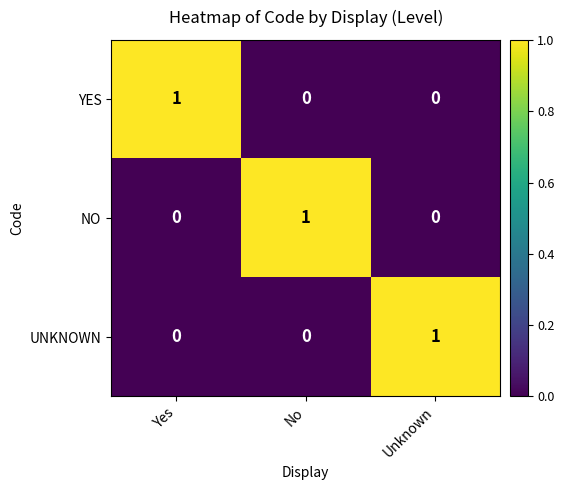

The UNKNOWN series shows 1 at Unknown. True or false?

True